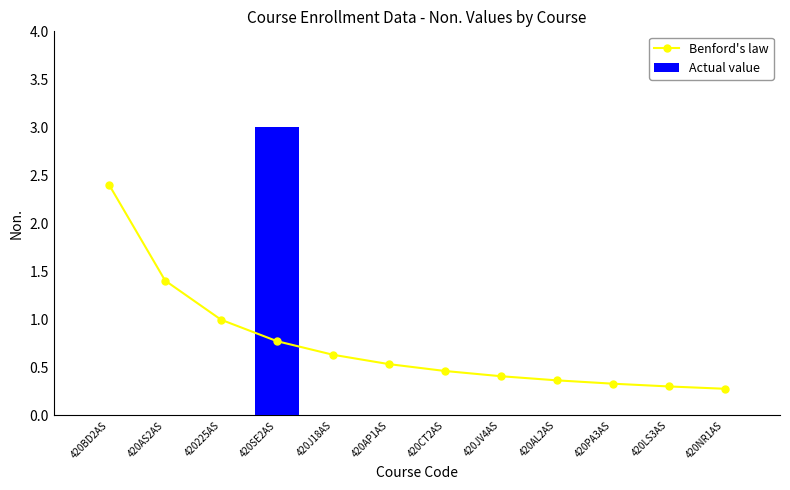

Which series has the largest total across all categories?

Benford's law